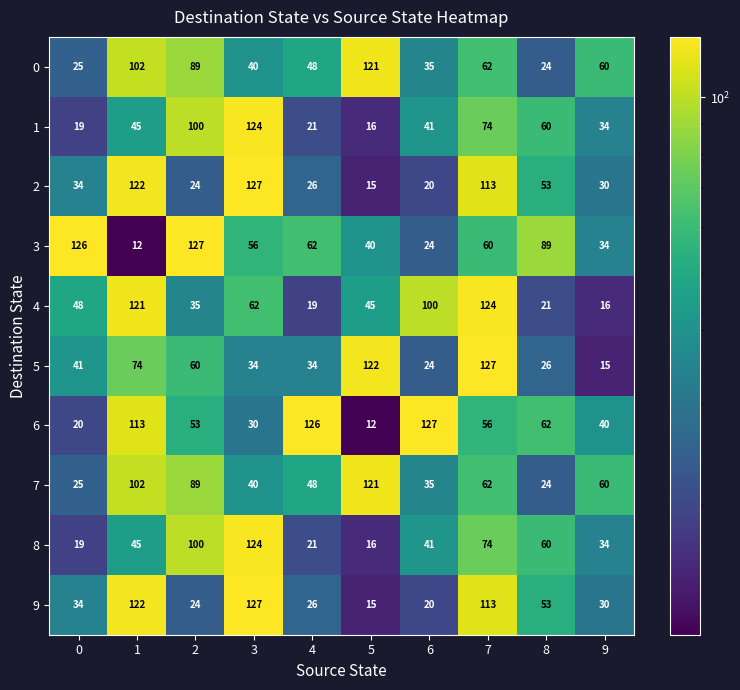

What is the difference between the 4 values at 9 and 4?

3